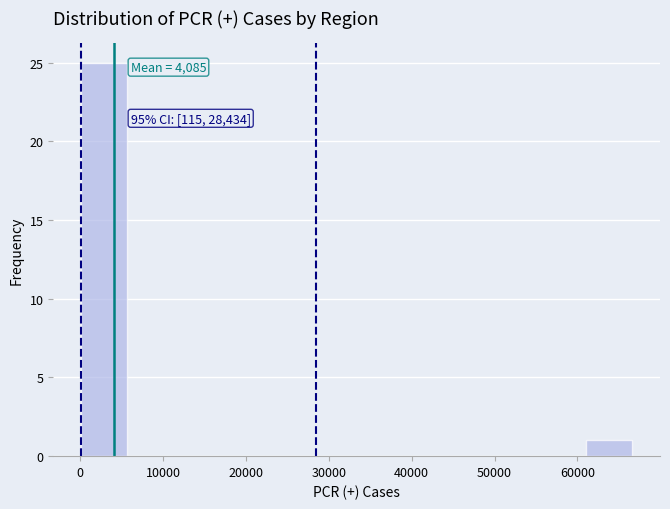

Which range on the x-axis has the tallest bar?

0 to 6000